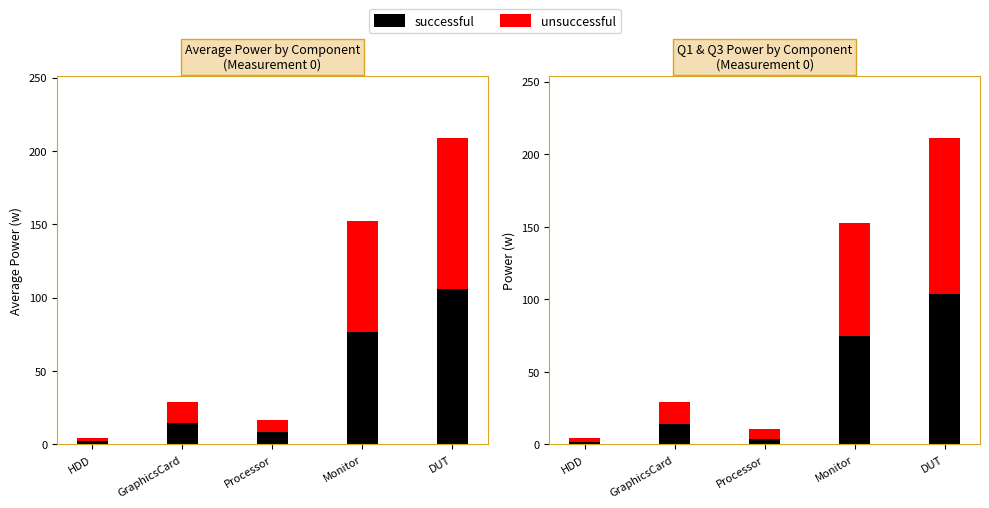

The unsuccessful series shows 2.5 at HDD. True or false?

True